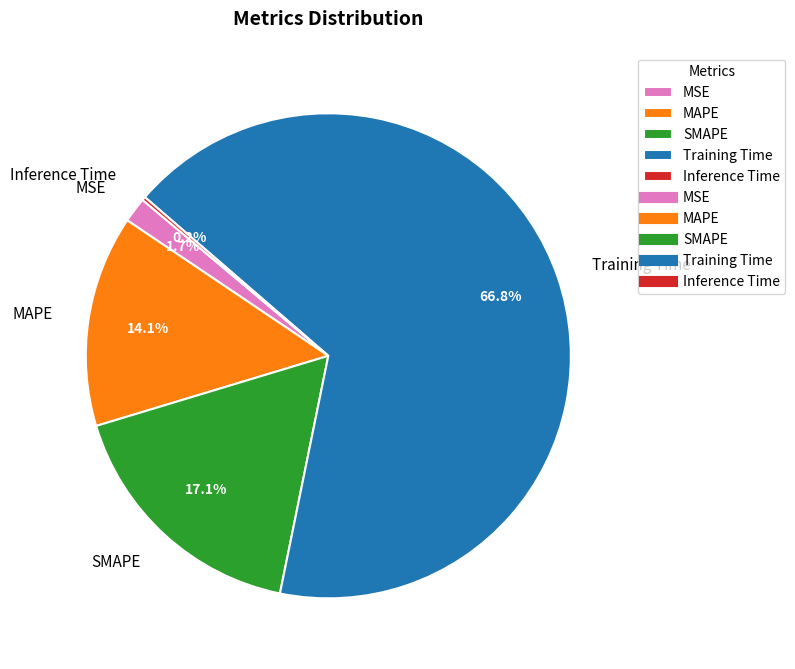

To the nearest percent, what is the average slice percentage?

20%